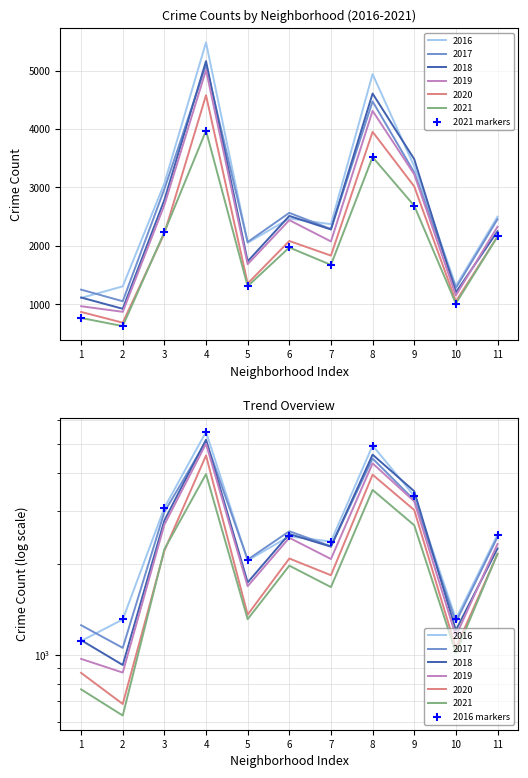

Which series contains the lowest Y value?

2021 markers